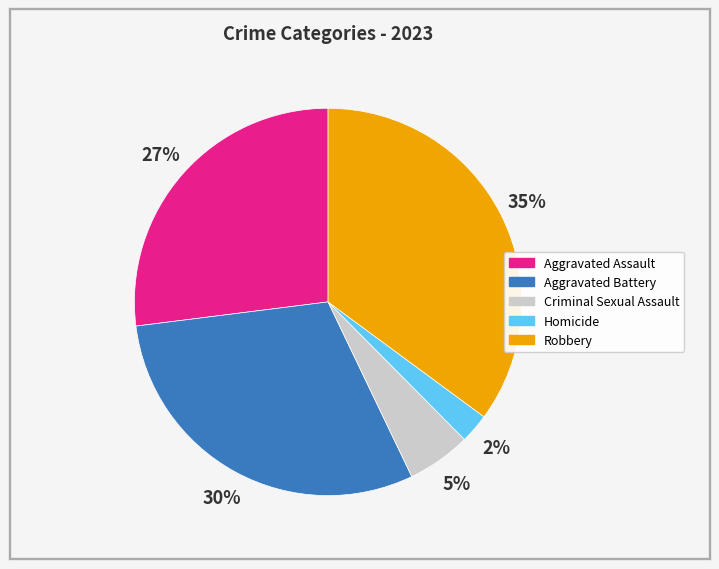

Which category has the smallest portion of the pie?

Homicide